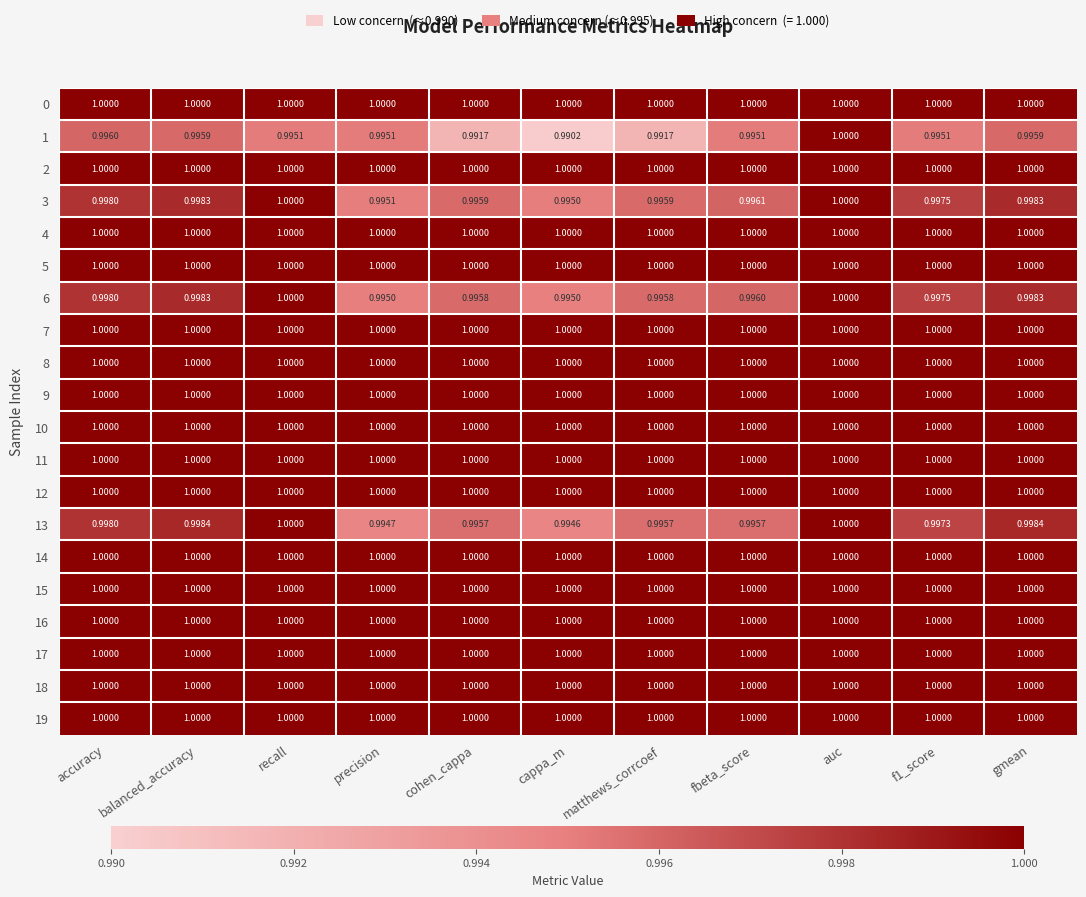

What is the greatest value displayed?

1.0